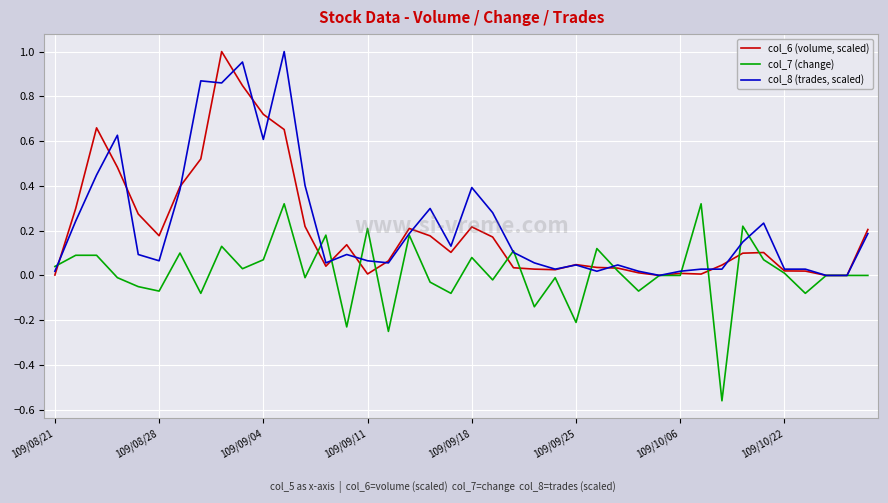

Does the chart display data point markers on the line(s)?

No